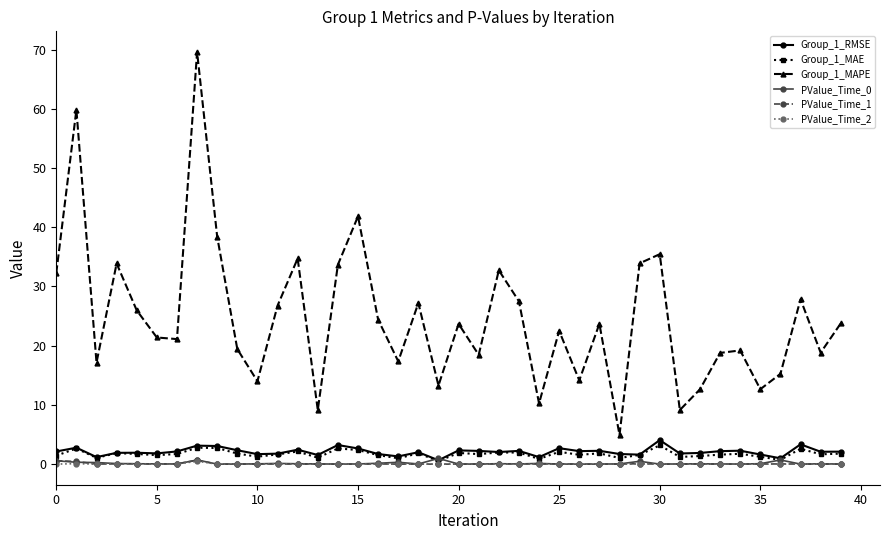

What is the maximum value shown in the chart?

69.6